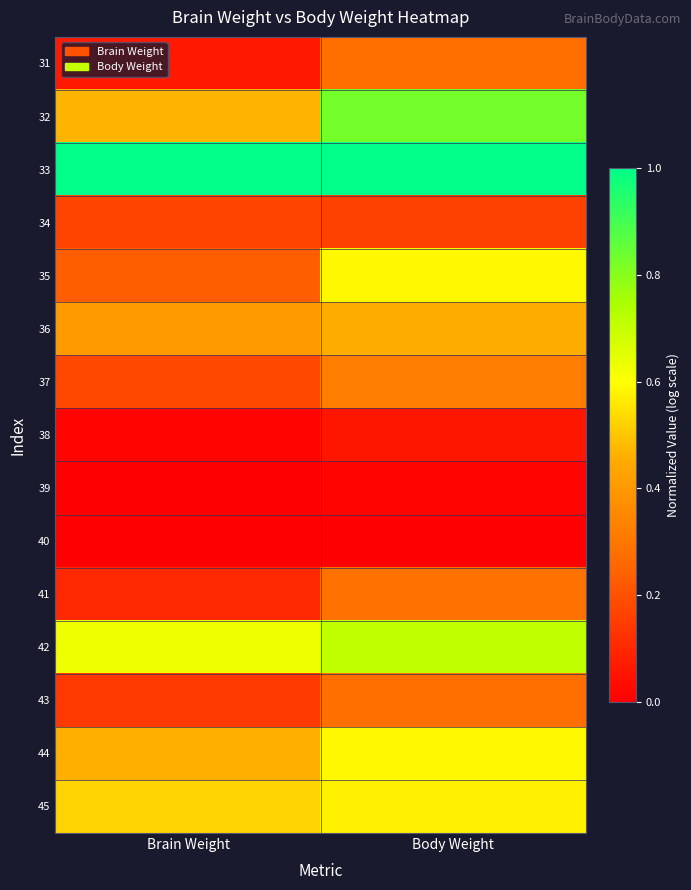

Rank the series at Brain Weight from highest to lowest value.

33, 42, 45, 32, 44, 36, 35, 37, 34, 43, 41, 31, 38, 39, 40